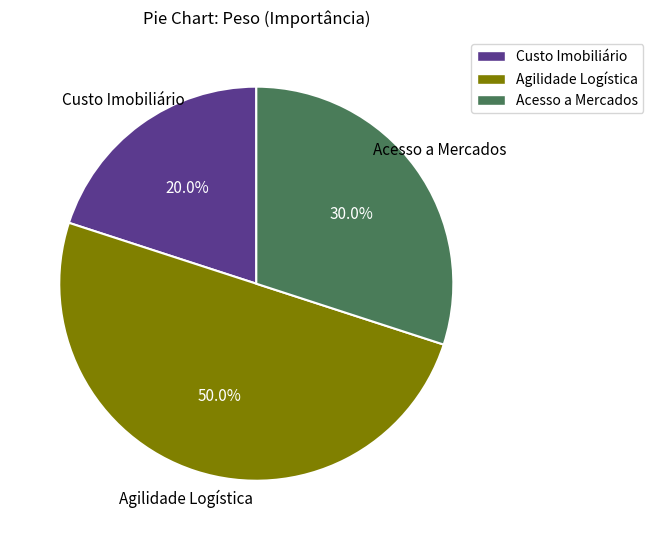

Does Custo Imobiliário represent more than half of the total?

No